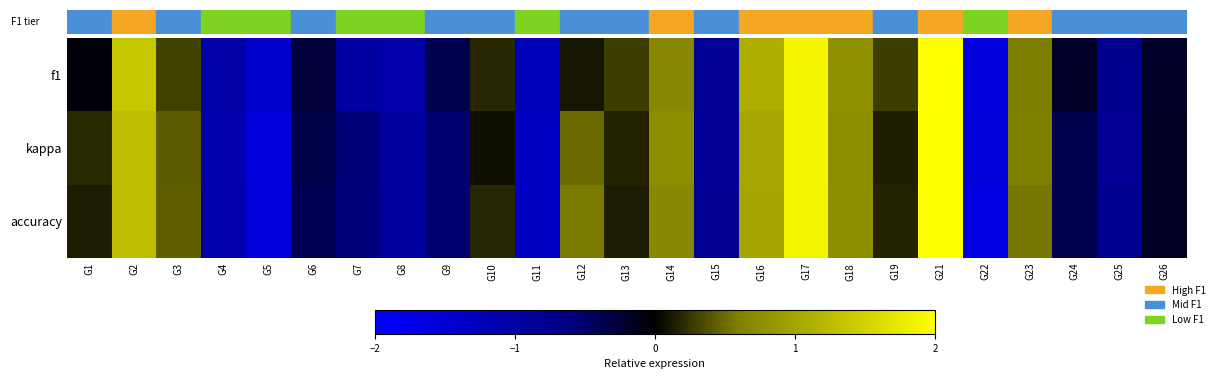

Which category has the lowest value across all series?

G22